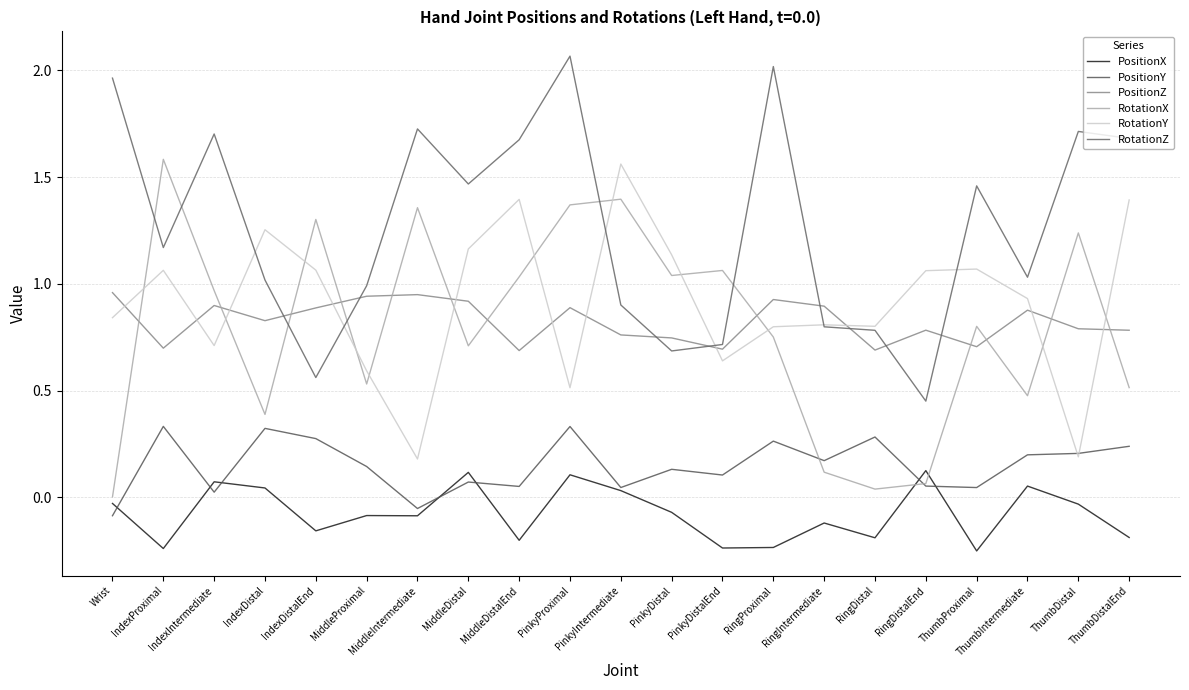

How many lines are shown in the chart?

6